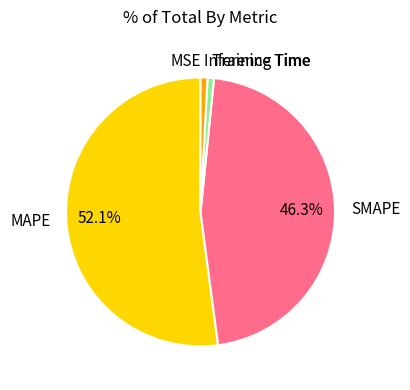

What is the largest slice in the pie chart?

MAPE